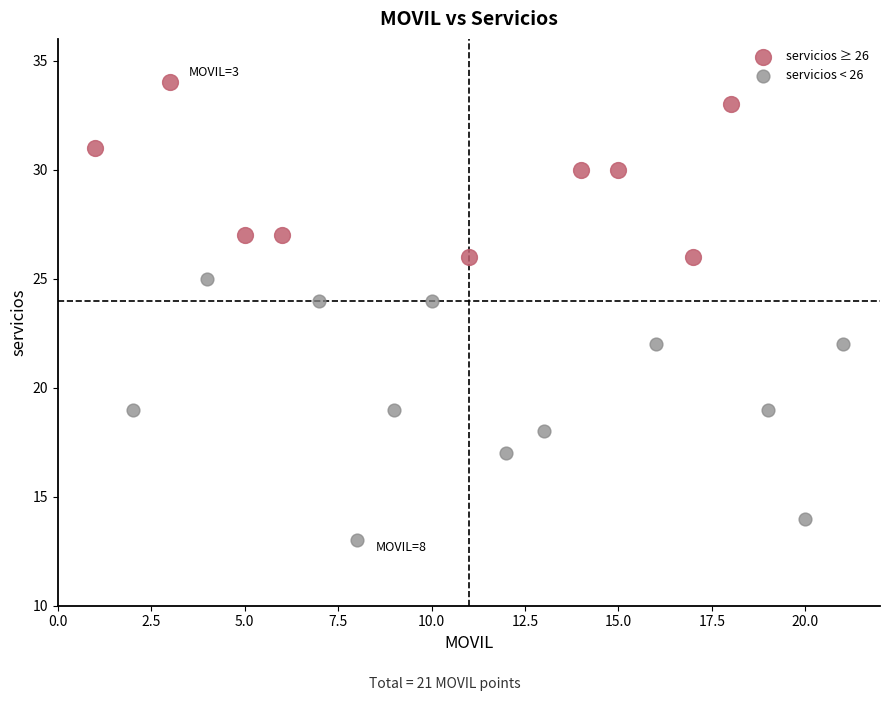

Which series has the largest Y range (max minus min)?

servicios < 26